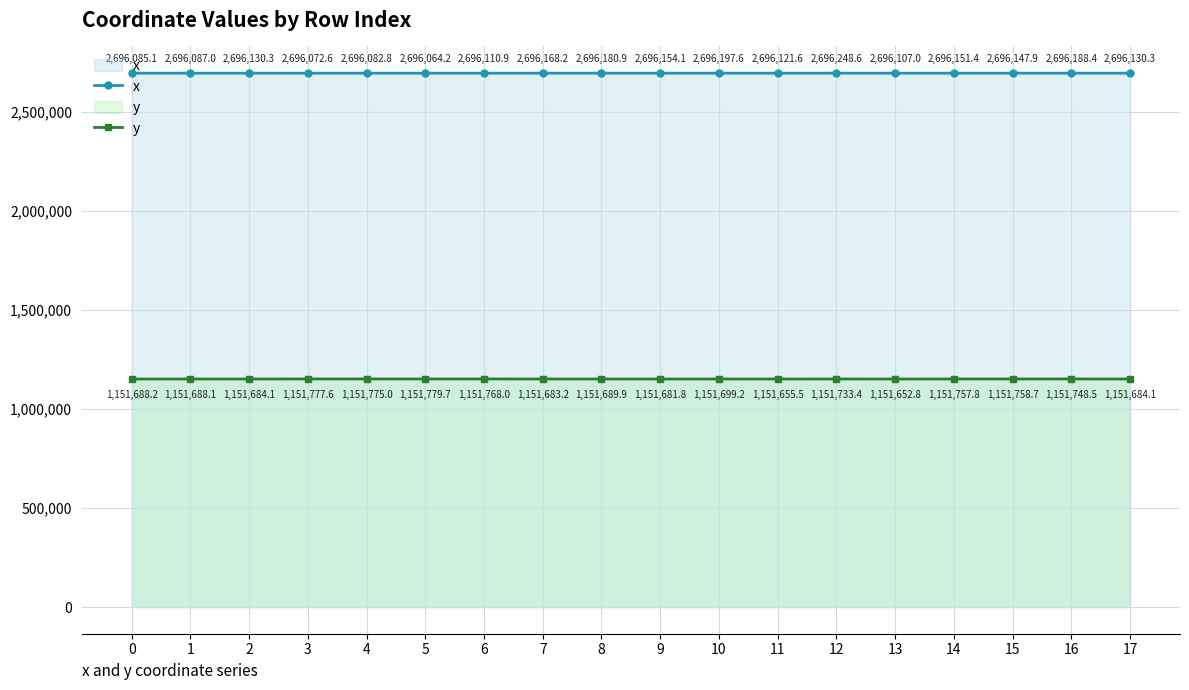

At which category does x reach its first local valley?

3